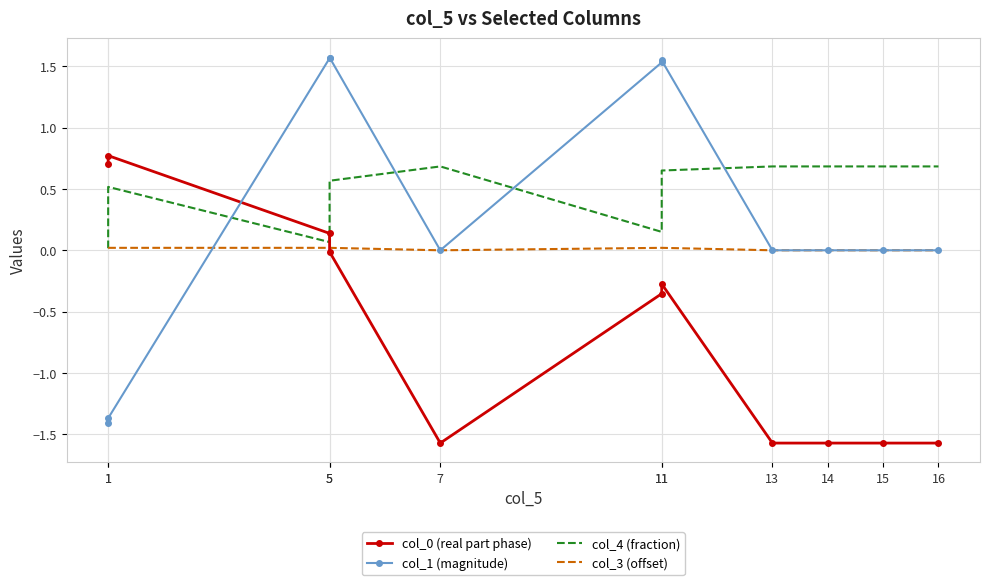

Rank the series at 13 from lowest to highest value.

col_0 (real part phase), col_3 (offset), col_1 (magnitude), col_4 (fraction)